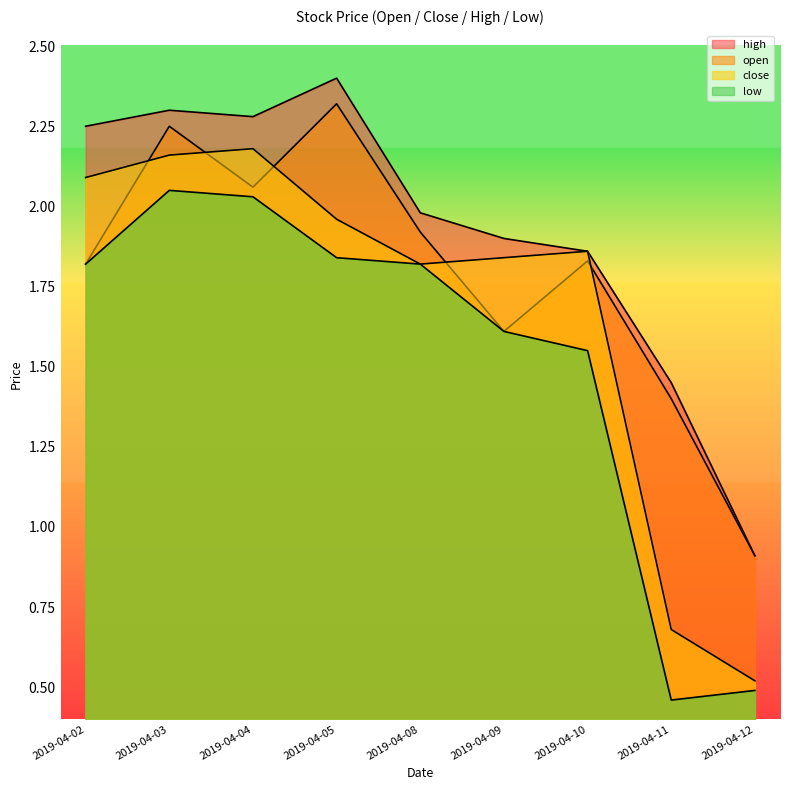

Rank the series by their average value, from highest to lowest.

high, open, close, low